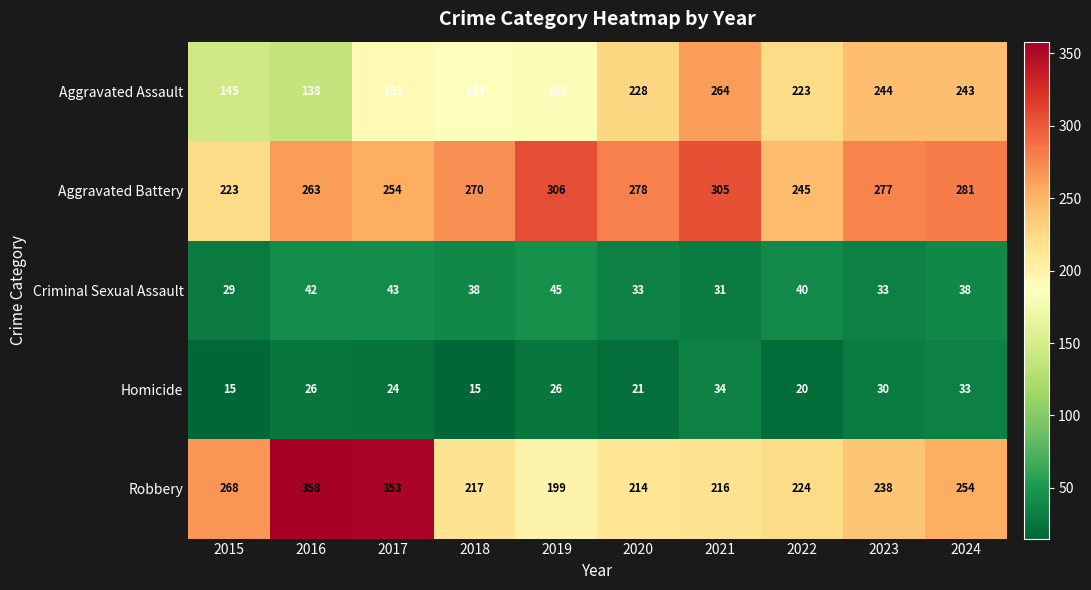

How many categories are shown in the chart?

10